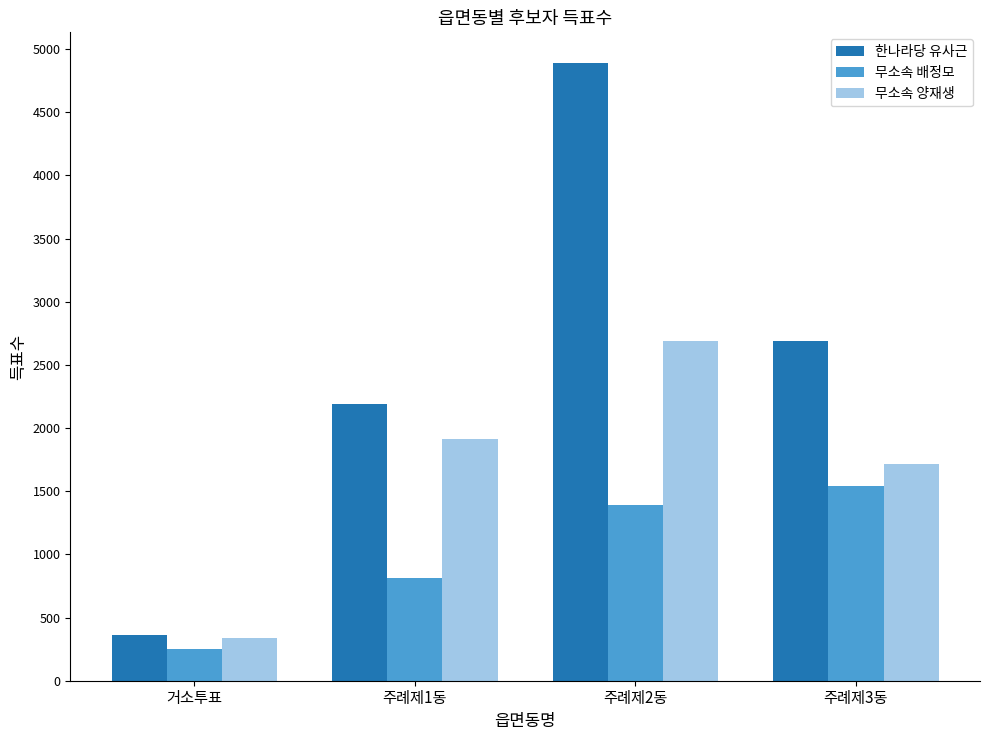

The value of 무소속 배정모 at 주례제2동 is 437. True or false?

False